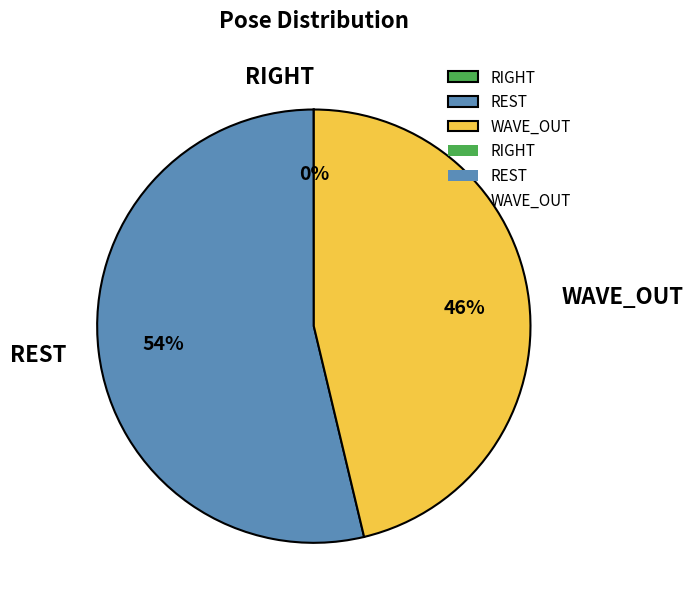

Which slice is the largest?

REST